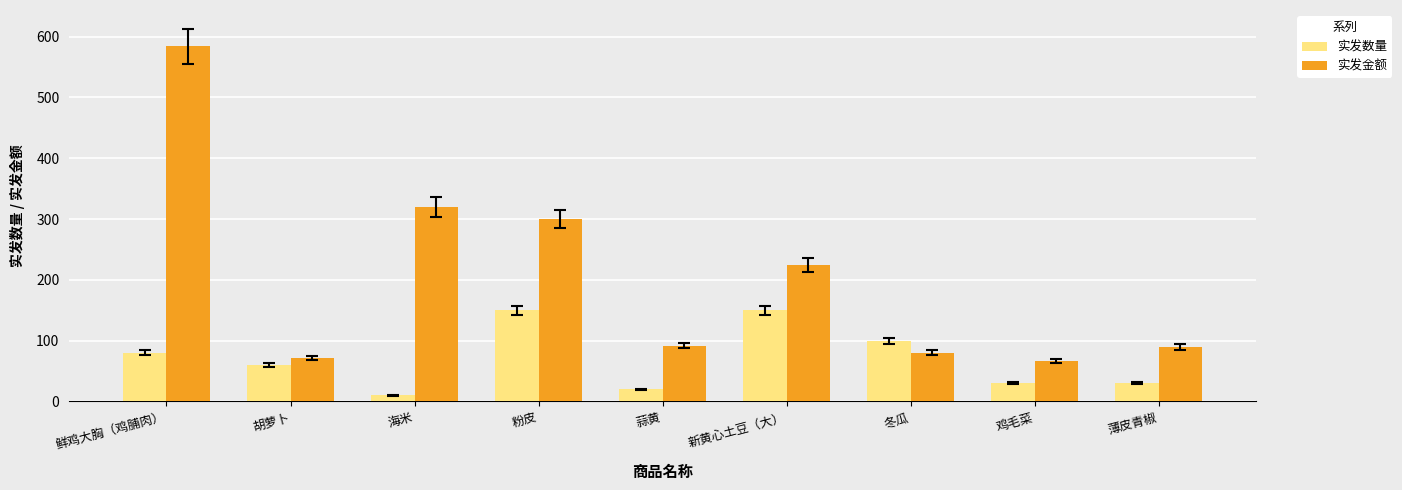

What are all the series names shown in the legend?

实发数量, 实发金额